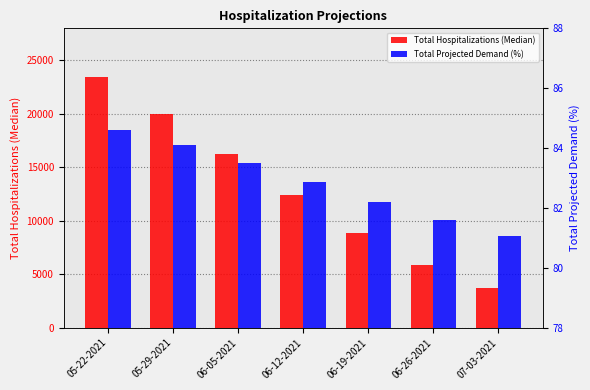

What is the difference between the second highest and second lowest values in the Total Projected Demand (%) series?

2.5